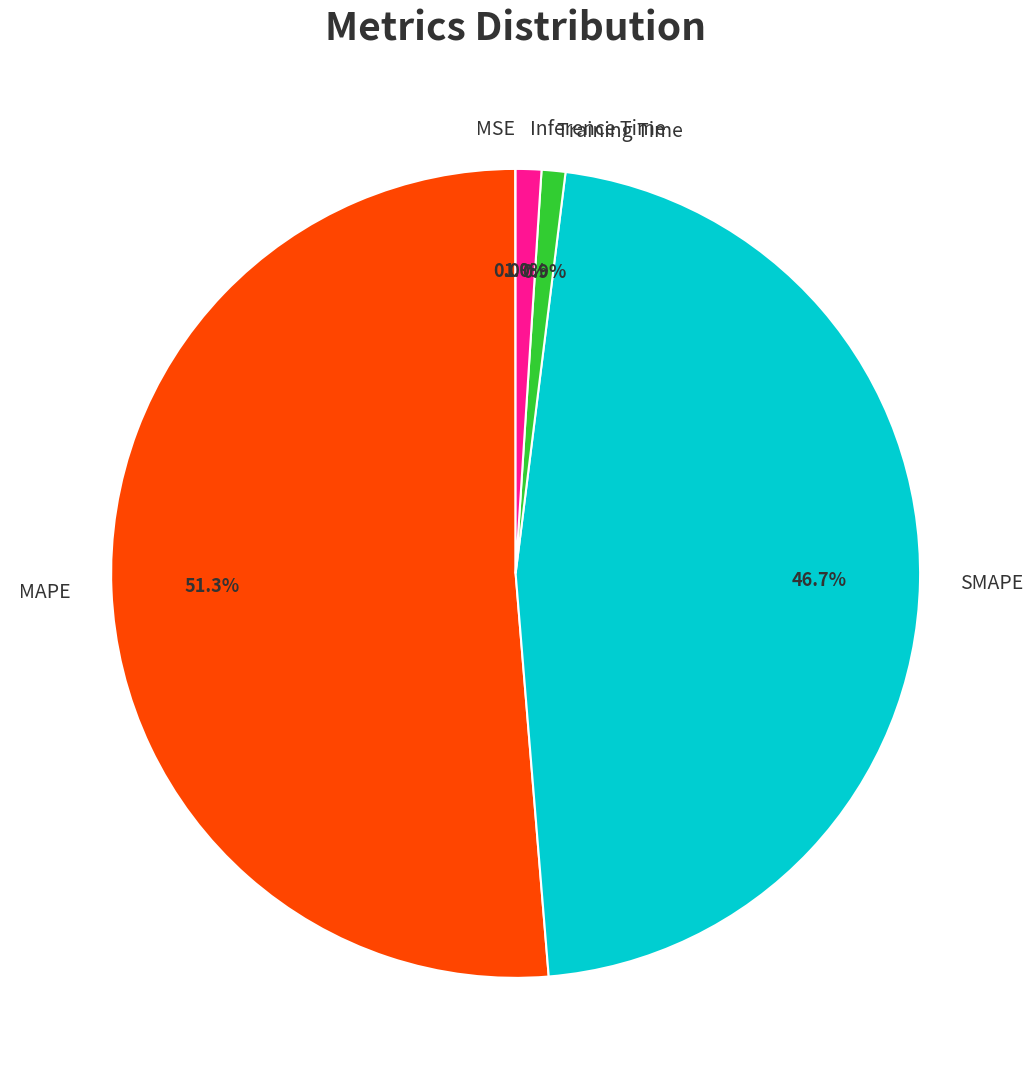

To the nearest percent, what percentage of the pie is Training Time?

1%